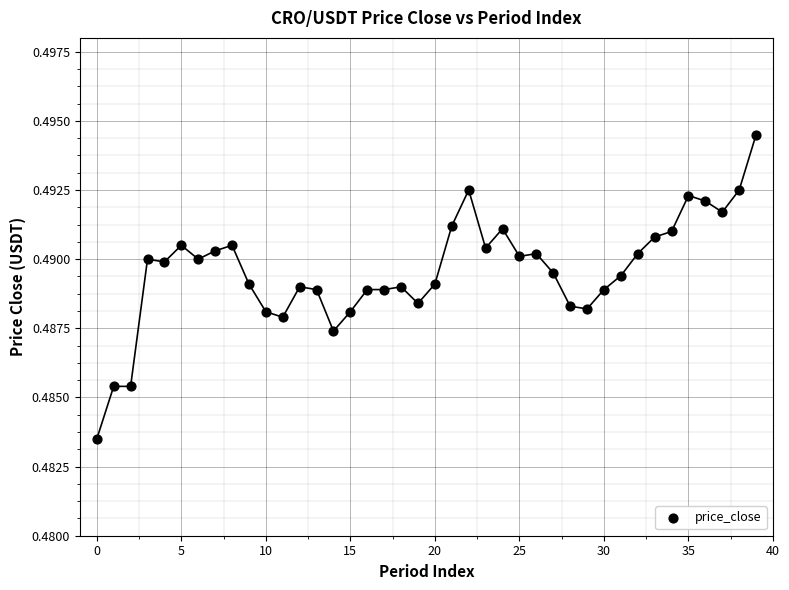

Count the number of points in this scatter plot.

40